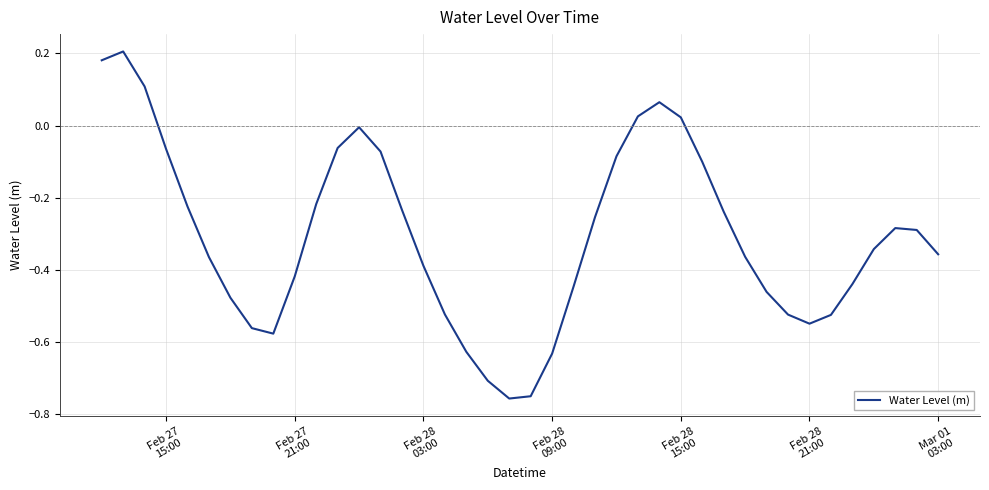

Does the chart display data point markers on the line(s)?

No